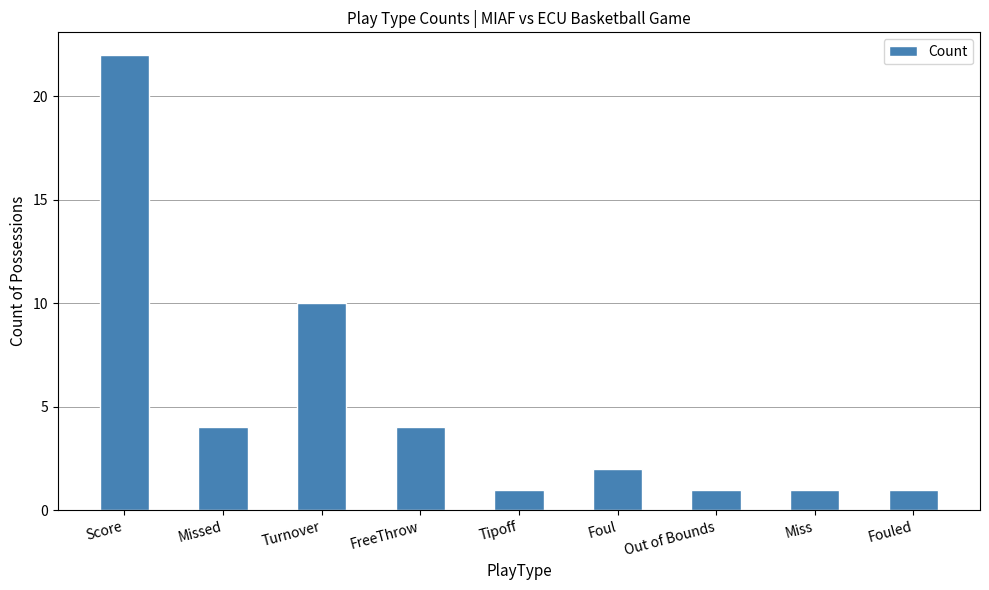

Where is the data nearest to the value 11?

Turnover